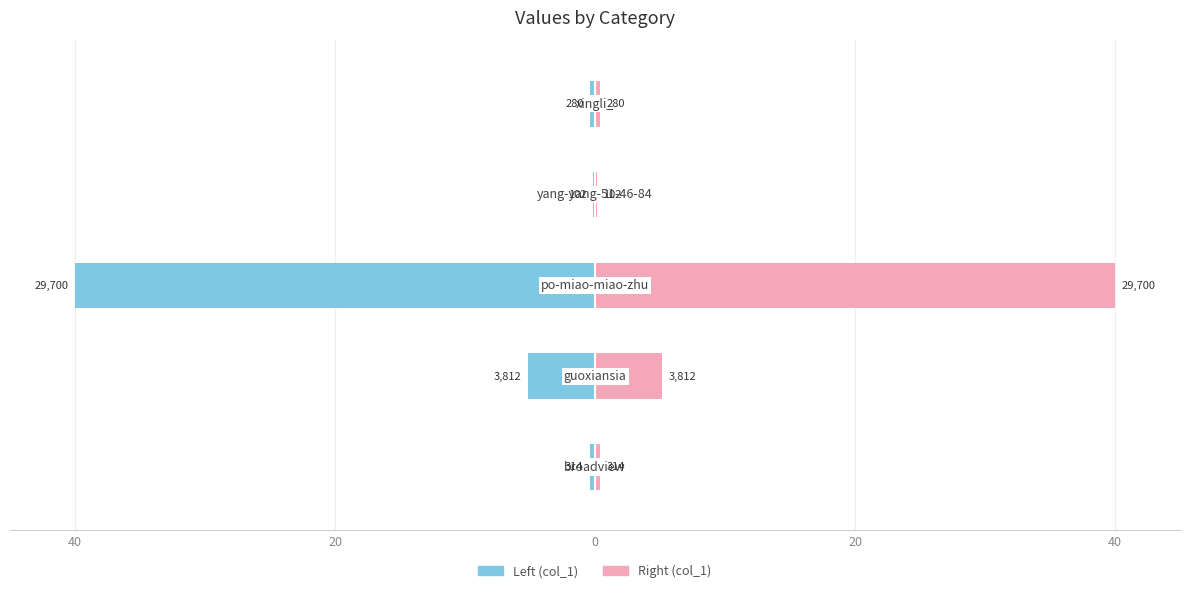

Which series changed the most between 0 and 40?

col_1 (left)